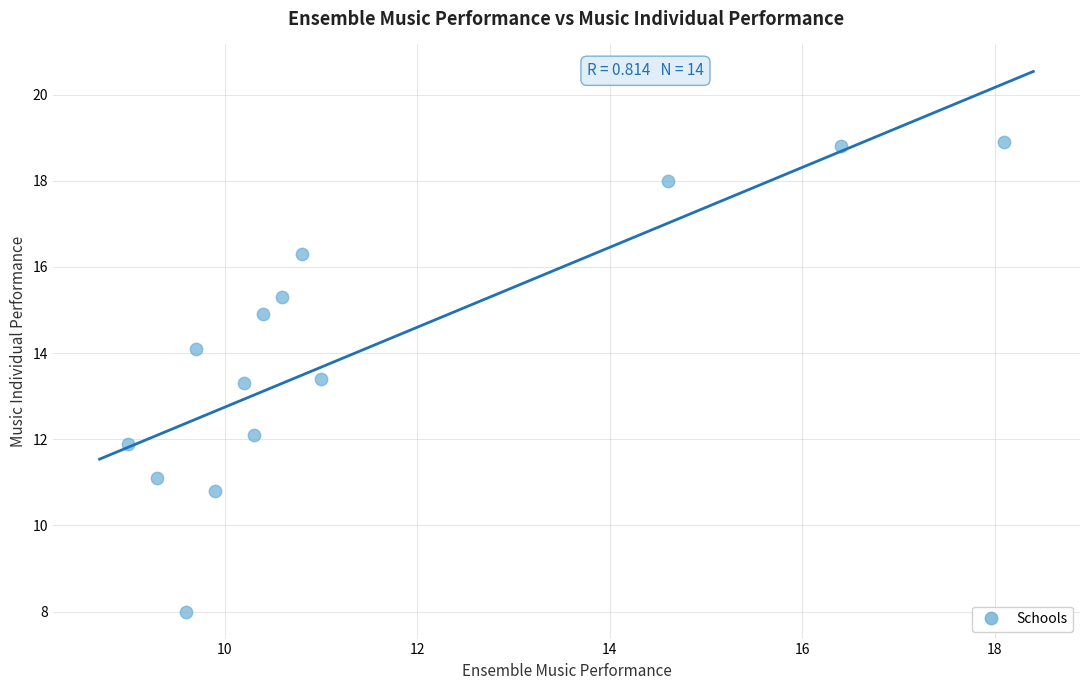

What is the range of Y values (max minus min)?

10.9